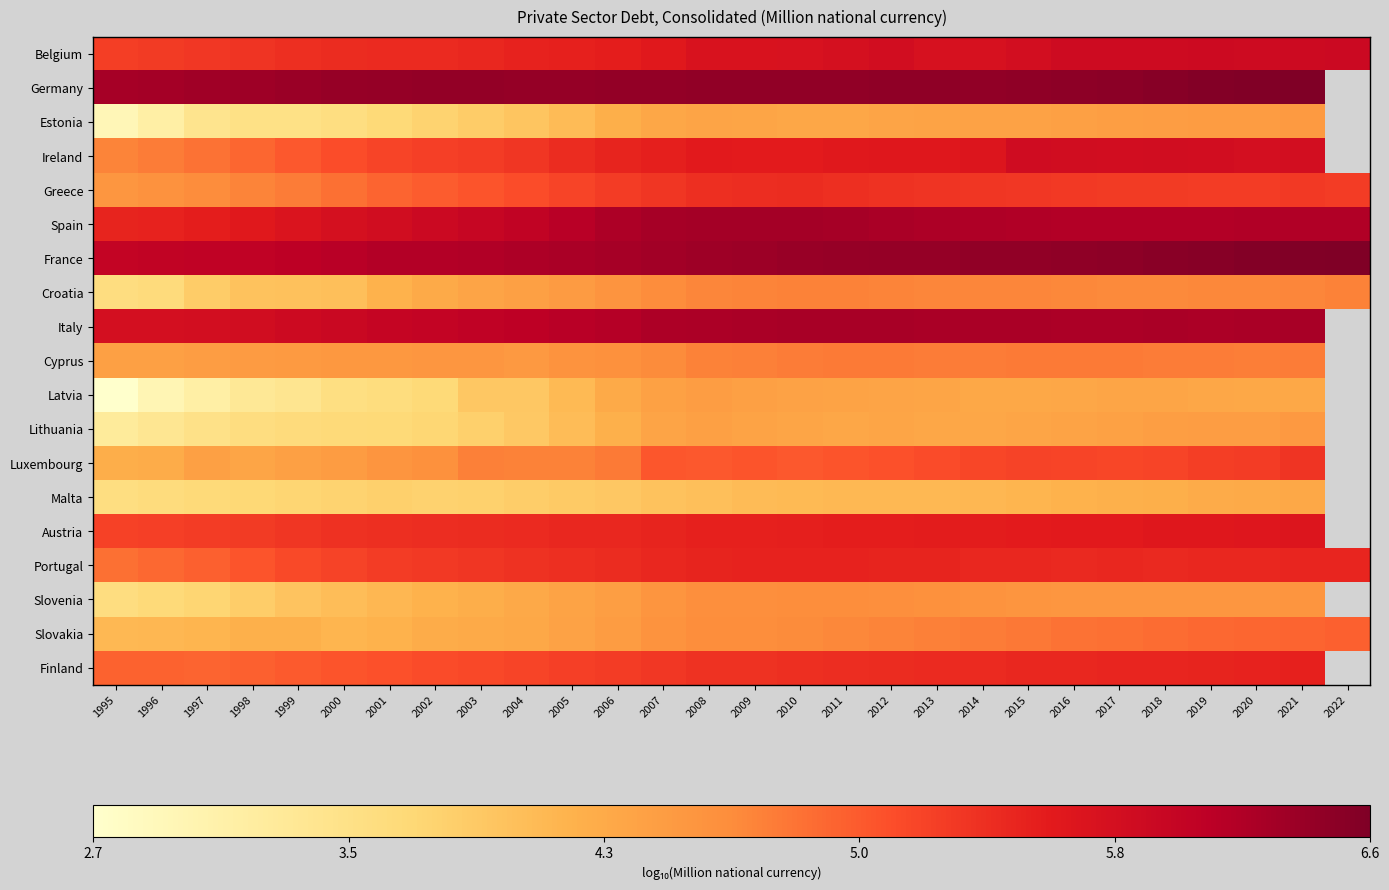

At which label does Estonia reach its minimum?

1995